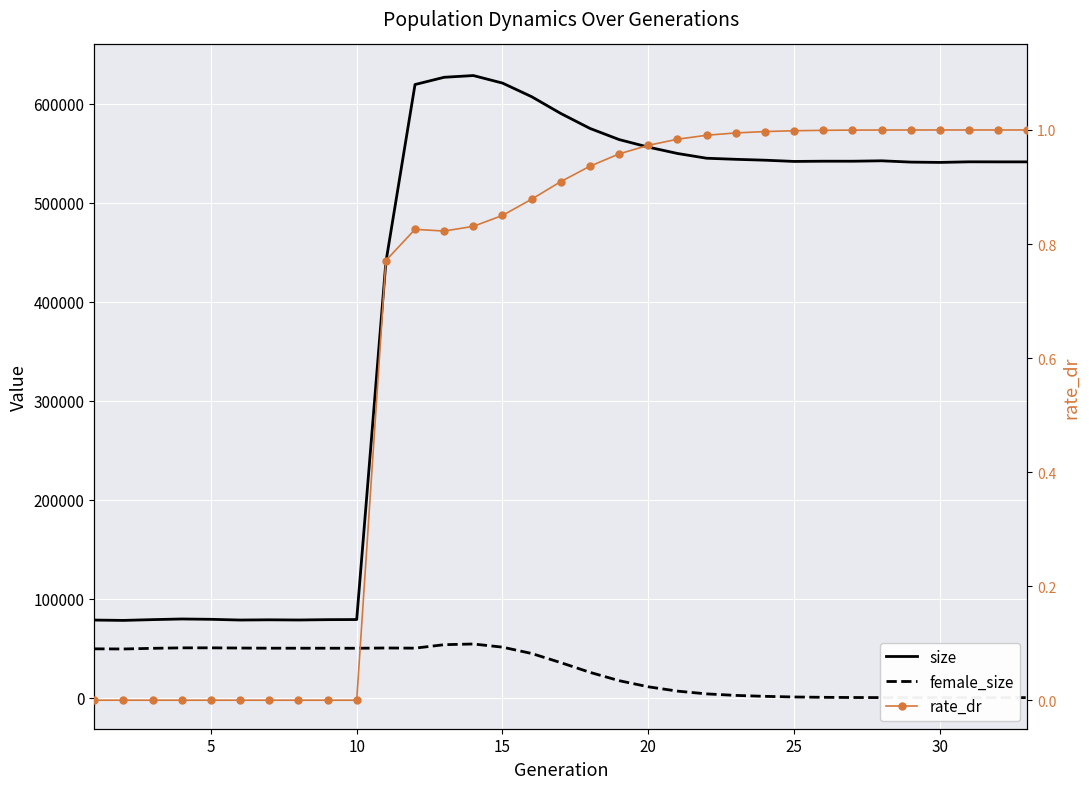

What are all the series names shown in the legend?

size, female_size, rate_dr